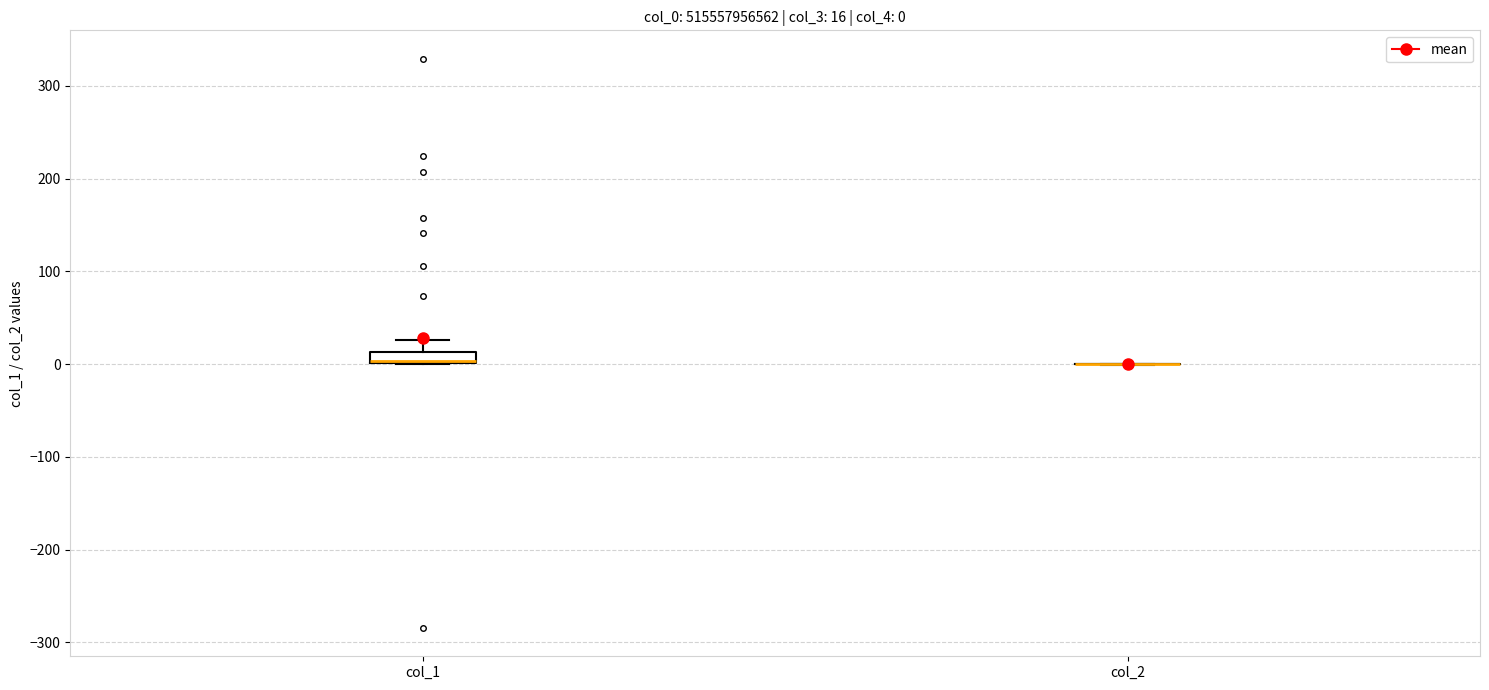

Comparing the boxes themselves (not the whiskers), which one is the tallest?

col_1